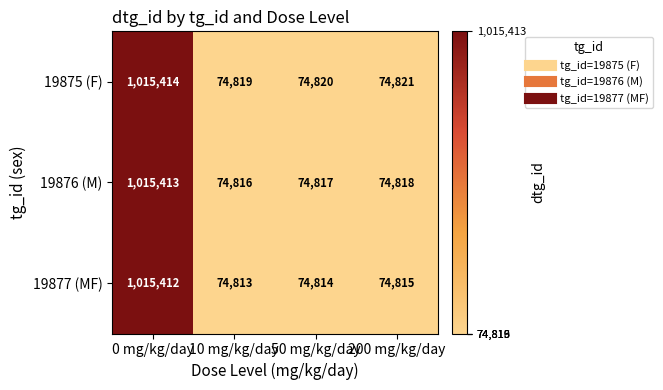

Reading right to left, list all the values displayed in this chart.

19875 (F): 74821	74820	74819	1015414
19876 (M): 74818	74817	74816	1015413
19877 (MF): 74815	74814	74813	1015412